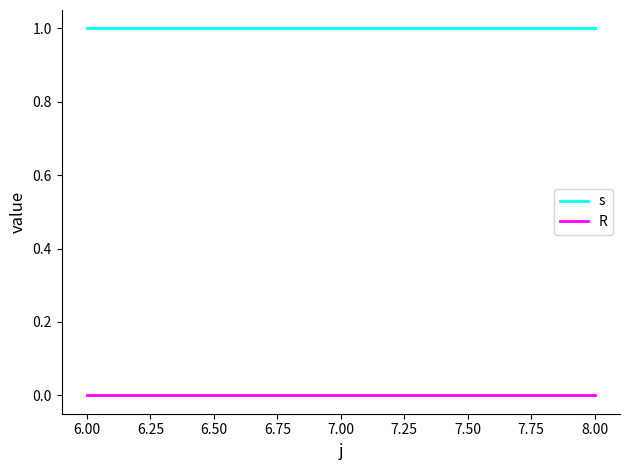

Is the value of R at 6.00 greater than the value of s at 6.00?

No